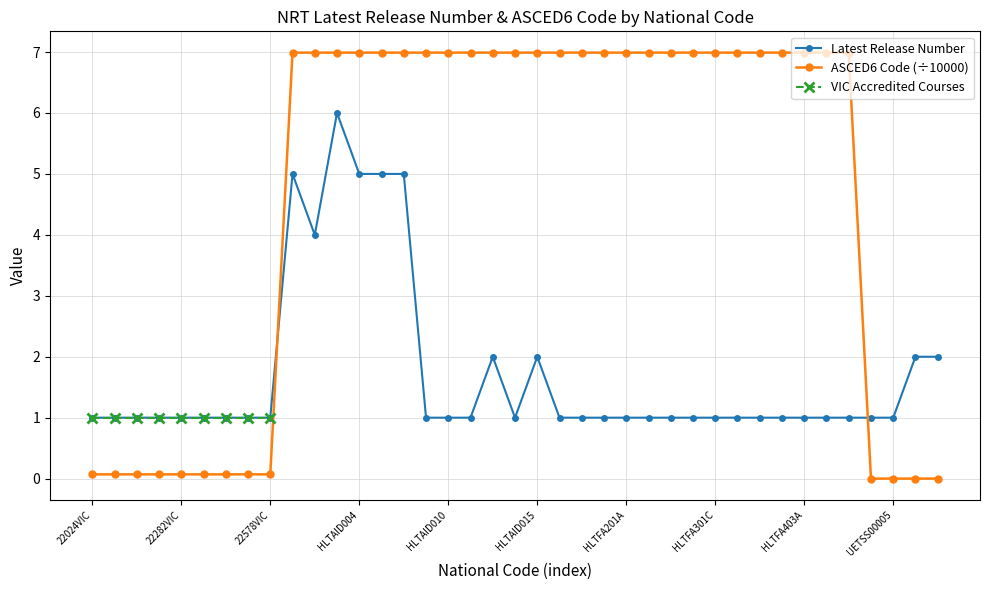

What position from the right is UETSS00040?

1